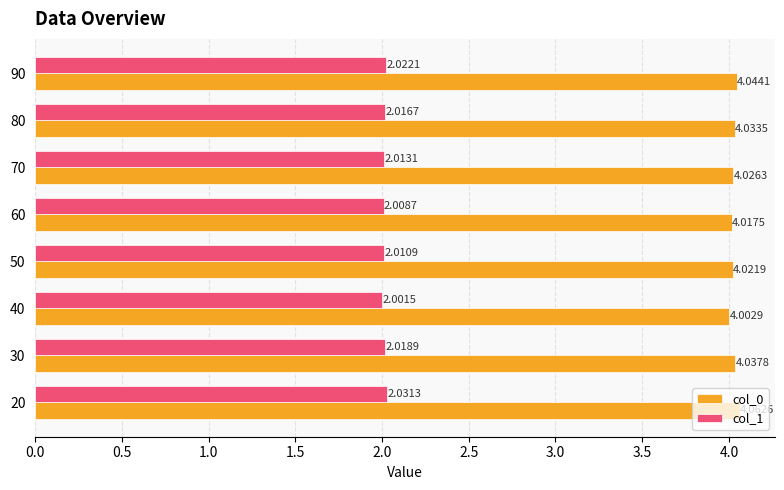

What is the total value across all series at 50?

6.0